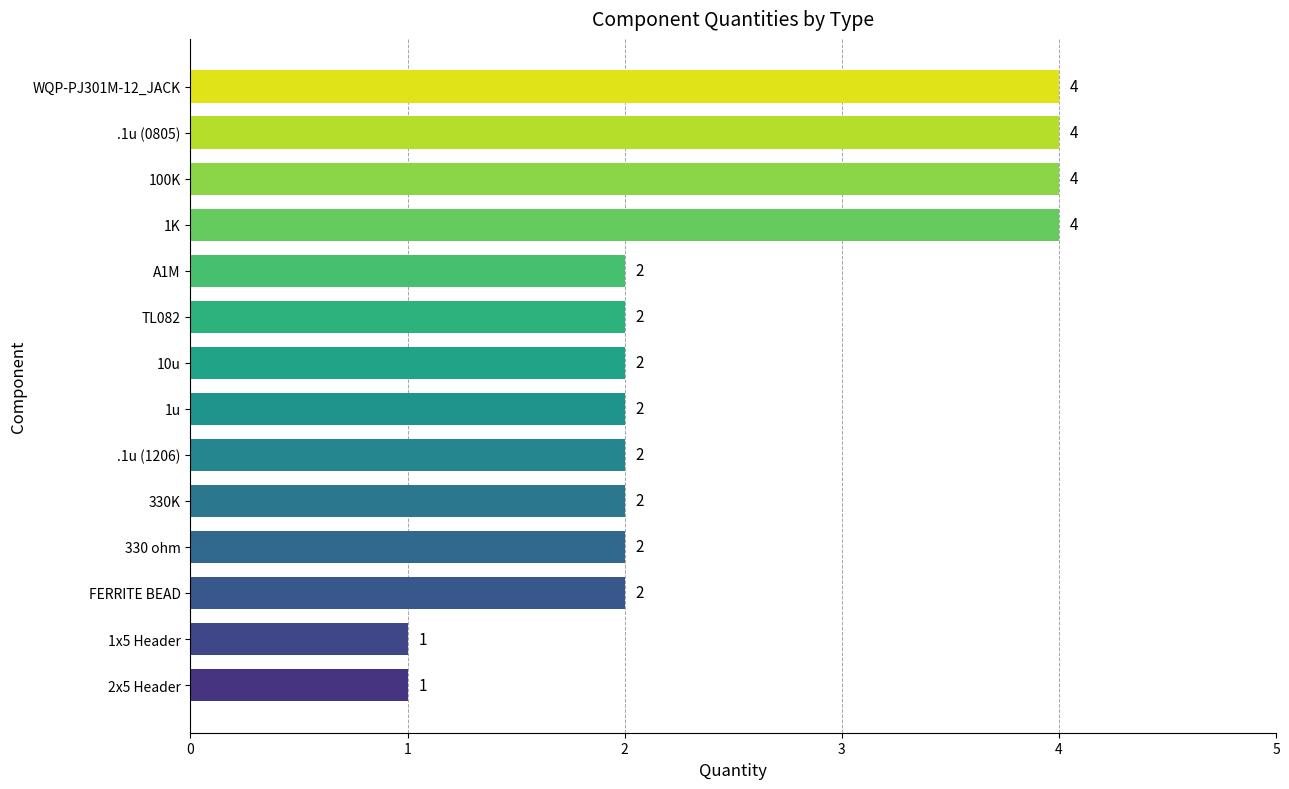

Approximately how many times larger is the value at .1u (0805) compared to 2x5 Header?

4.0